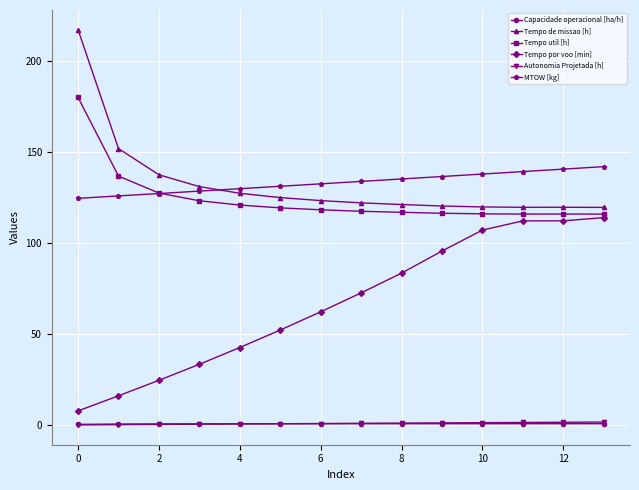

What is the value of the Tempo por voo [min] point at the 12th from the left?

112.2